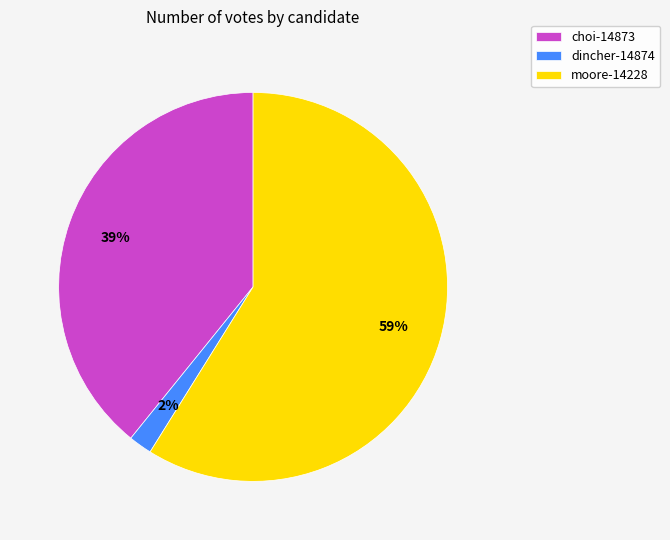

To the nearest percent, what is the difference between the largest and smallest slice percentages?

57%